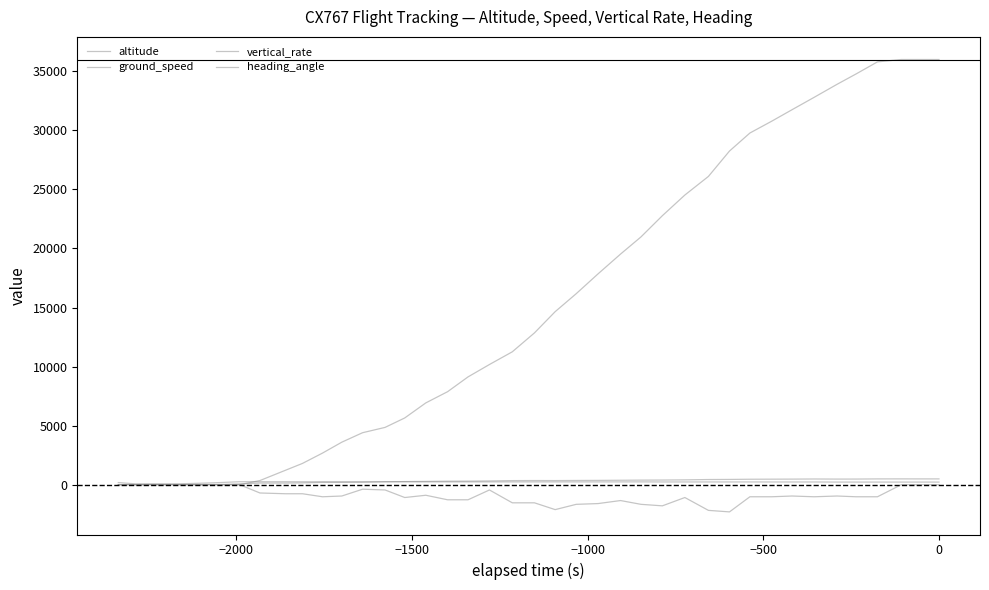

Does the chart have visible grid lines?

No